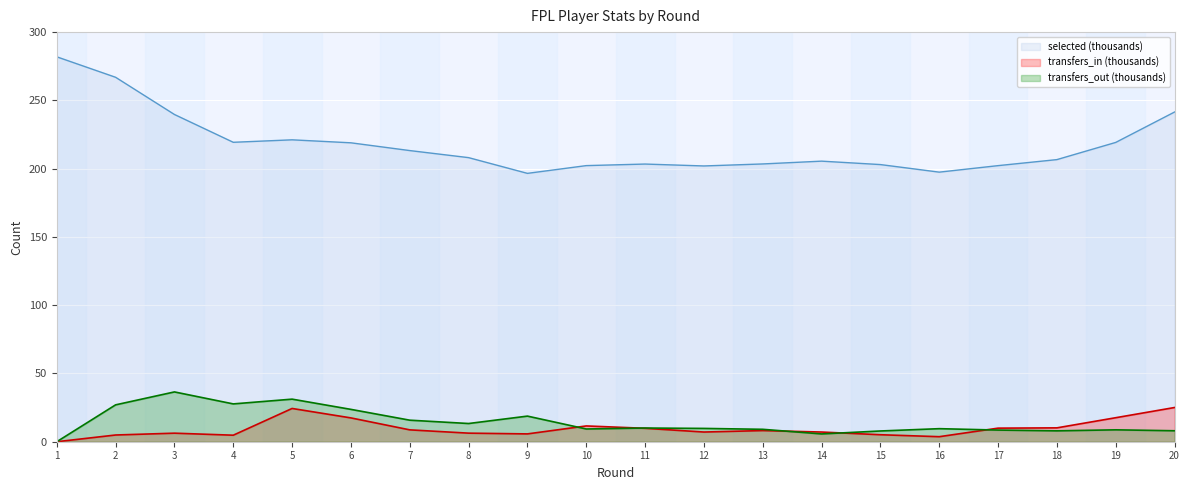

Between 11 and 19, which series saw the biggest shift?

selected (thousands)